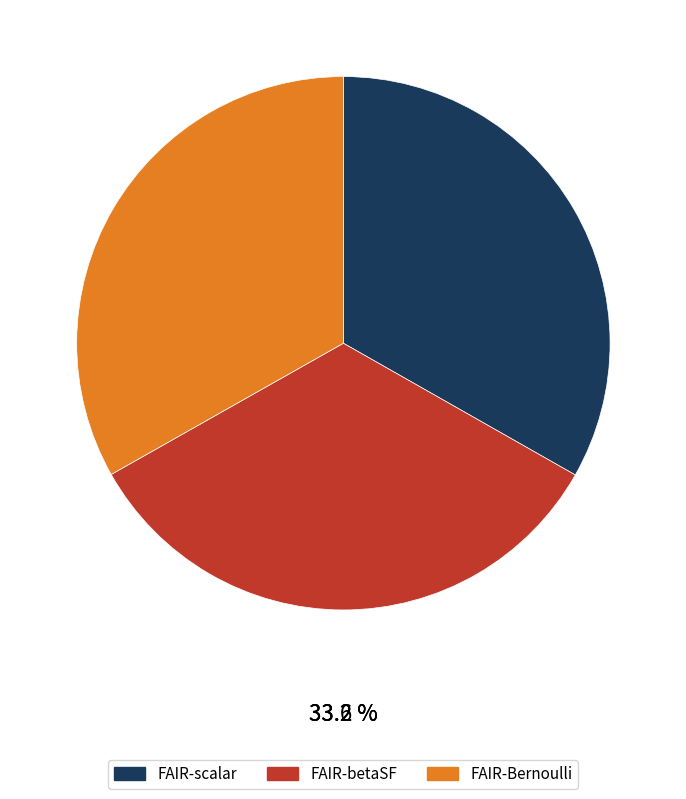

Which category has the smallest portion of the pie?

FAIR-Bernoulli